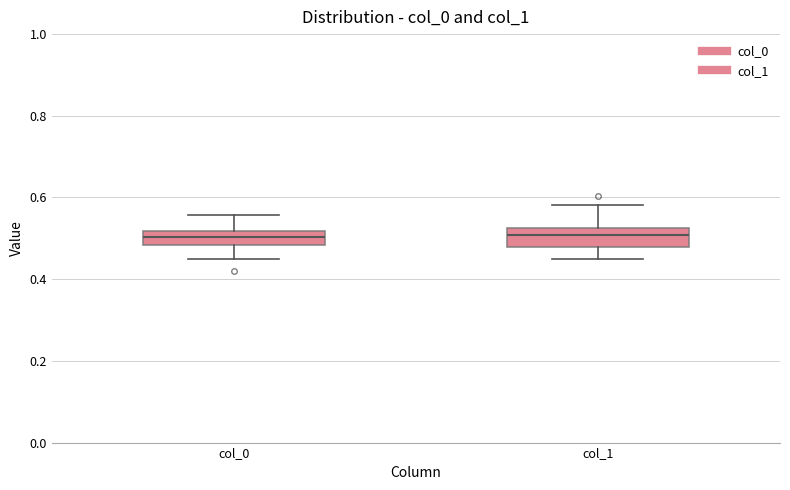

Reading left to right, read every box against the y-axis: the position of its median line, the range the box covers, and the ends of its whiskers. The values are not printed on the chart, so give them approximately, as read against the axis.

col_0: median 0.50, box 0.48 to 0.52, whiskers 0.46 to 0.56
col_1: median 0.50, box 0.48 to 0.52, whiskers 0.44 to 0.58